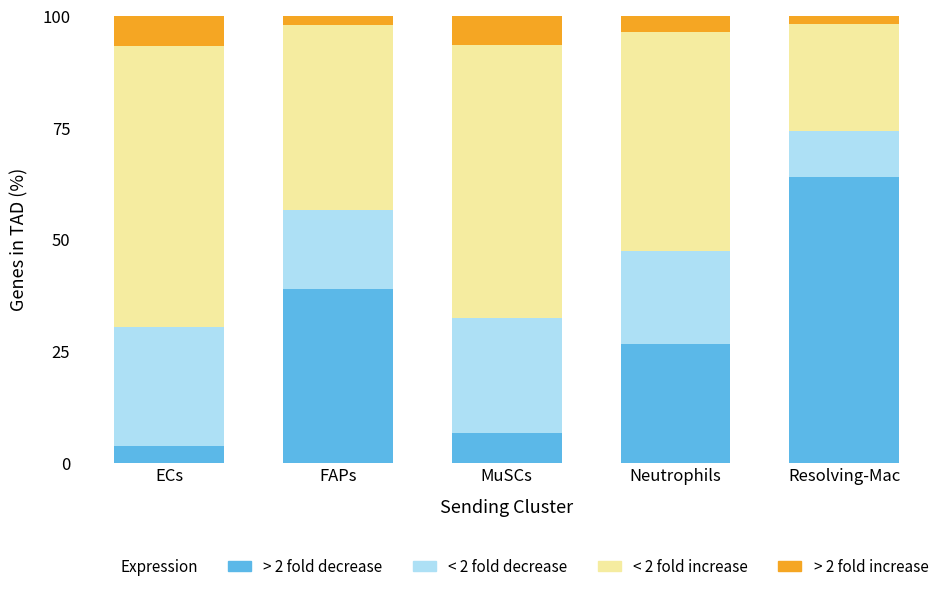

The value of > 2 fold decrease at MuSCs is 6.7. True or false?

True